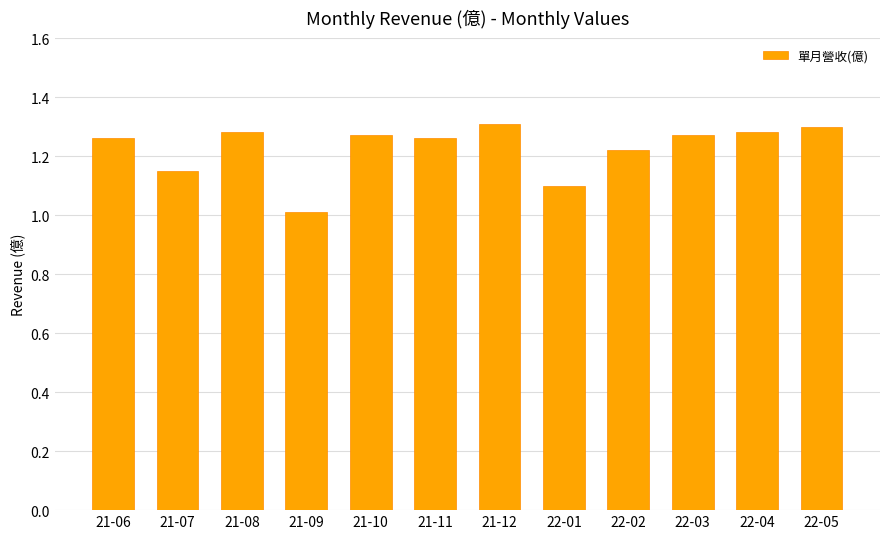

What is the label of the 5th bar from the left?

21-10